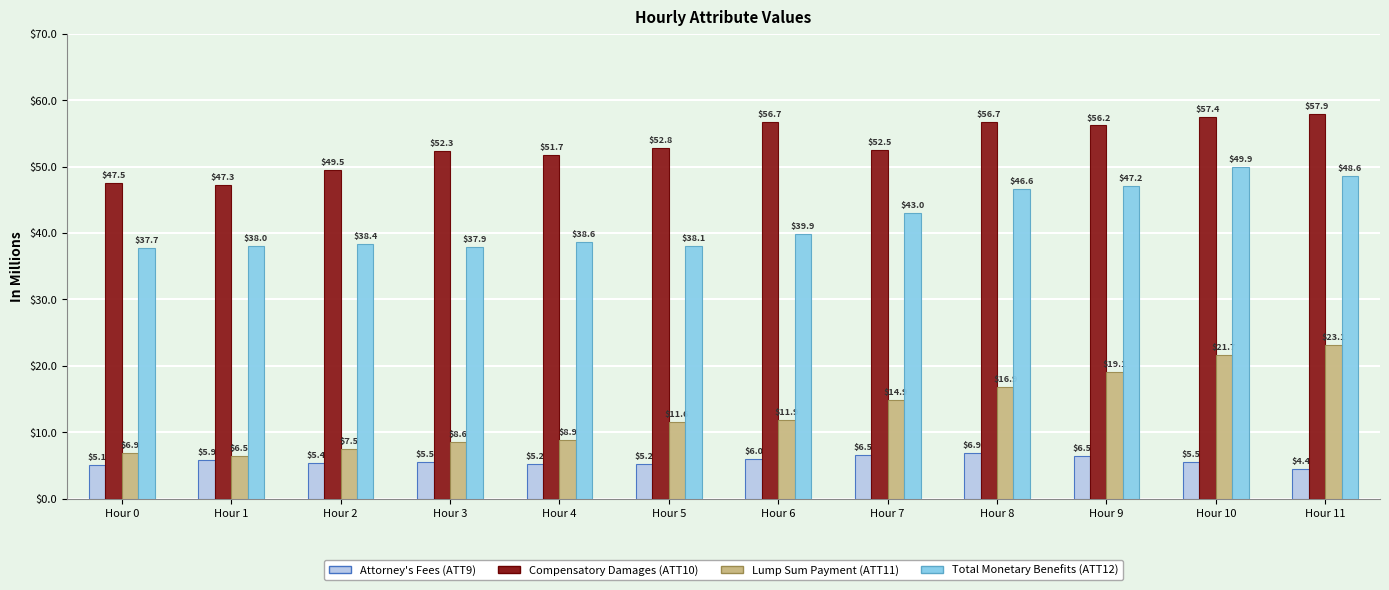

What is the total value across all series at Hour 7?

116.9